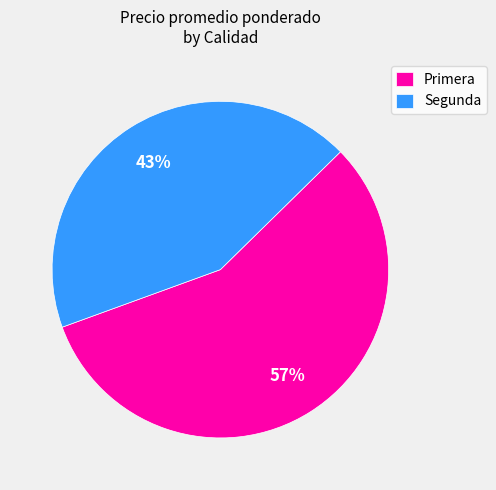

To the nearest percent, what is the difference between the Primera and Segunda slice percentages?

14%